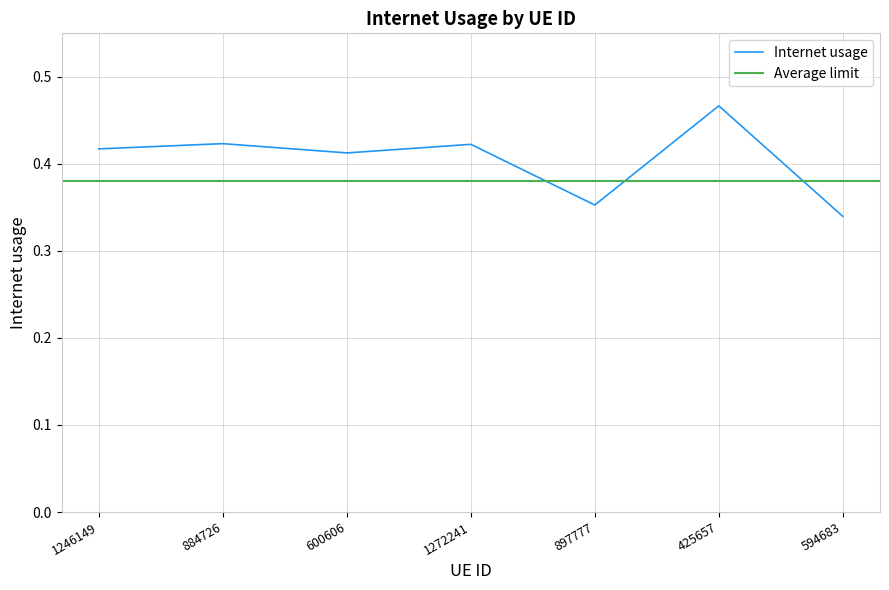

What is the value of the 5th point from the left?

0.4